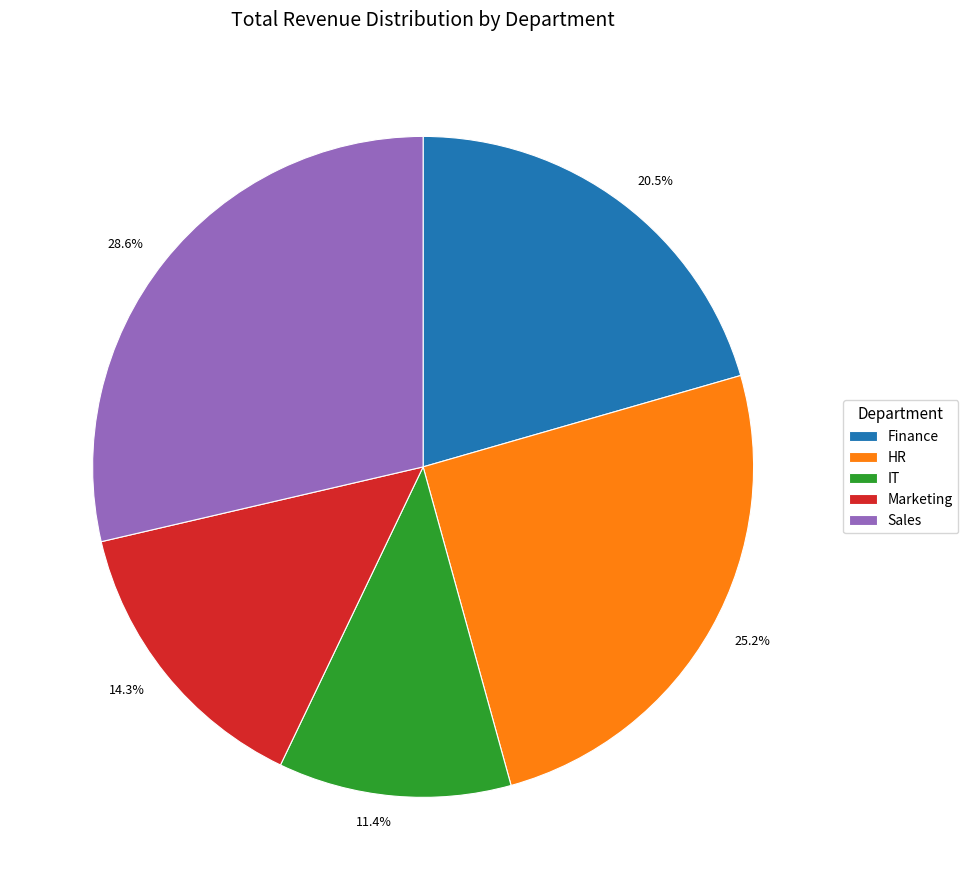

What is the ratio of the value at Marketing to the value at IT?

1.3